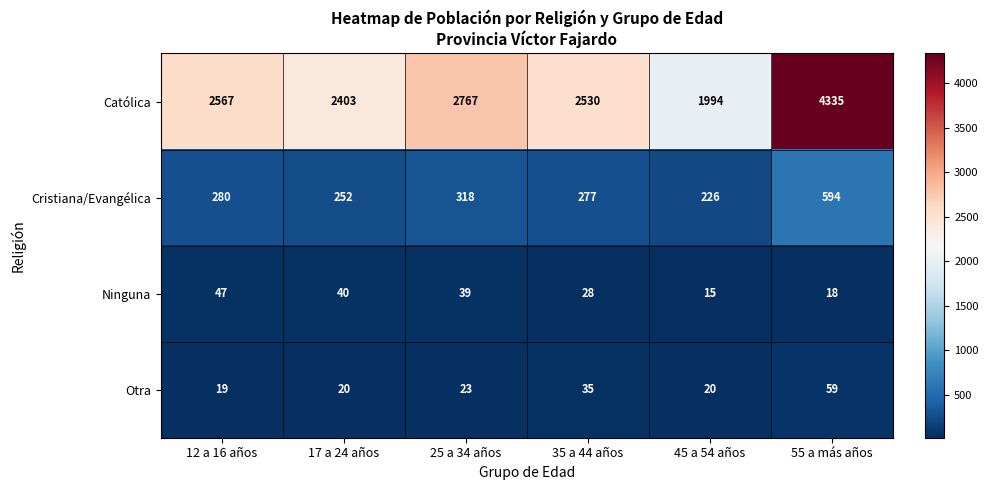

At 55 a más años, list the series in order from smallest to largest.

Ninguna, Otra, Cristiana/Evangélica, Católica